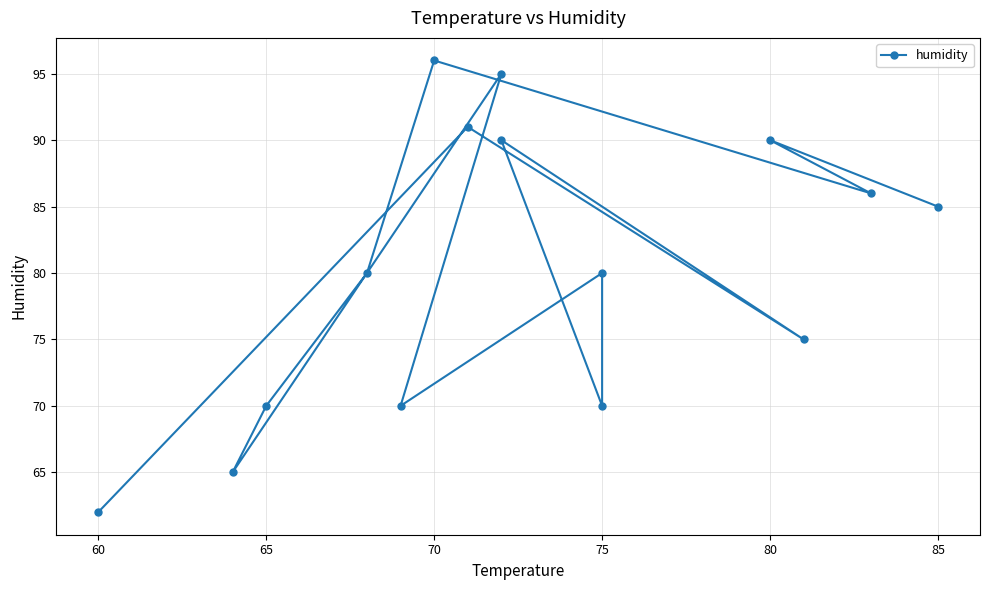

What is the difference between the second highest and minimum values?

33